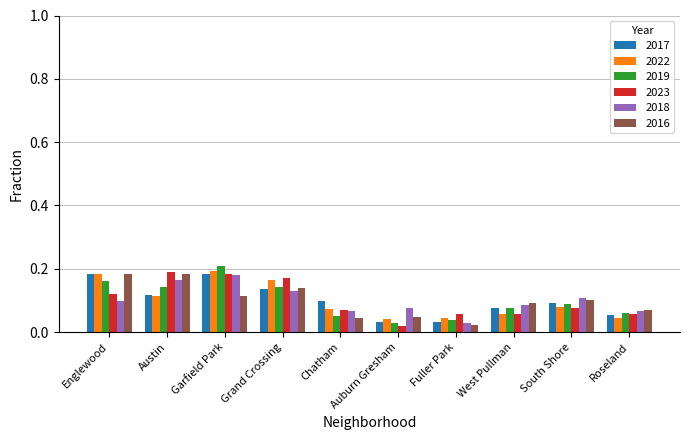

At which label is 2023 closest to 0?

Auburn Gresham